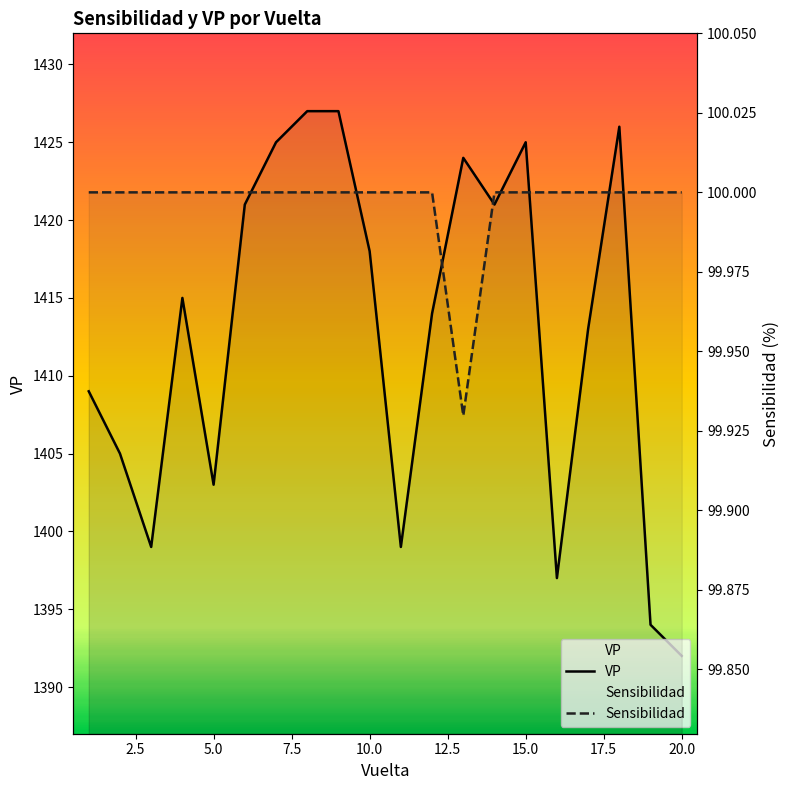

At how many categories does at least one series exceed 1395?

18